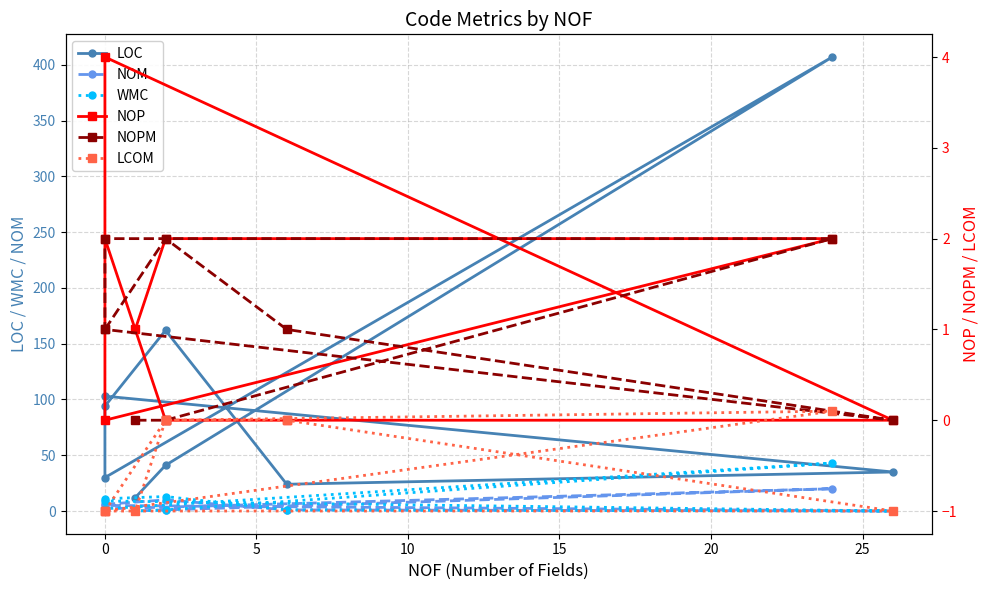

What is the sum of all NOP values?

11.0